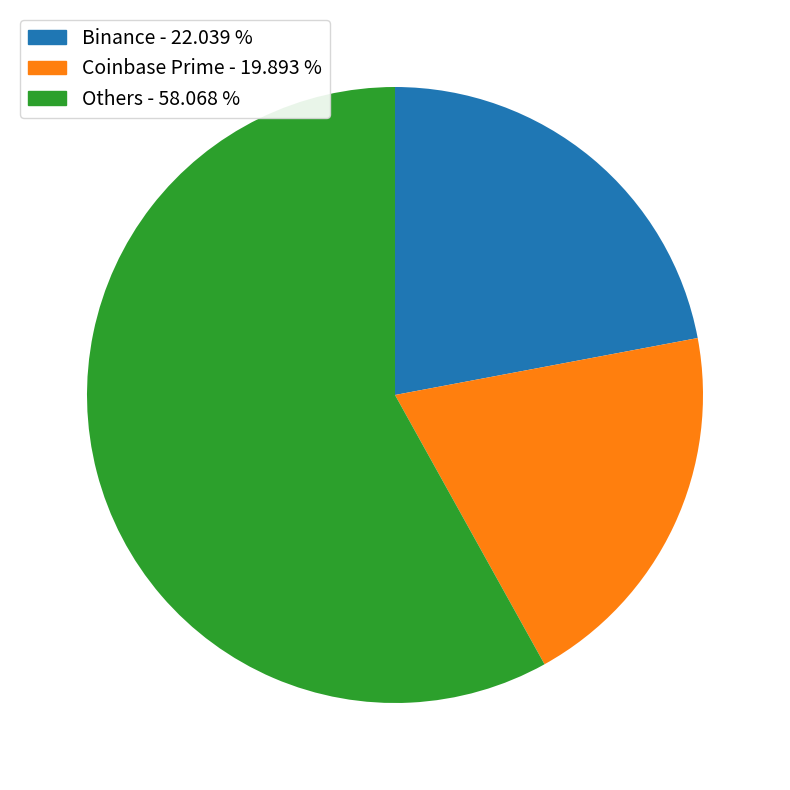

Is there any slice that represents more than half of the pie?

Yes